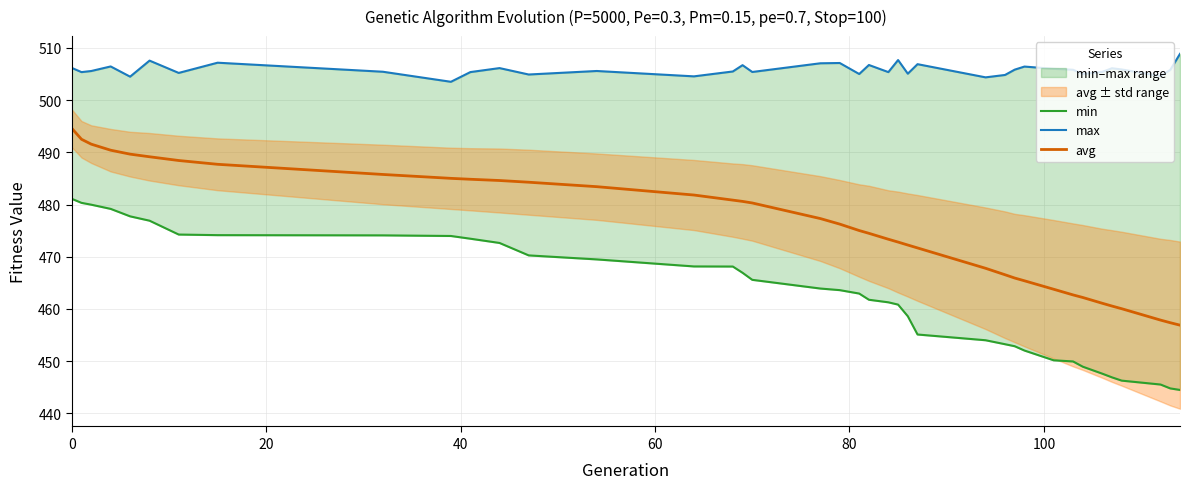

What is the smallest value displayed?

444.5